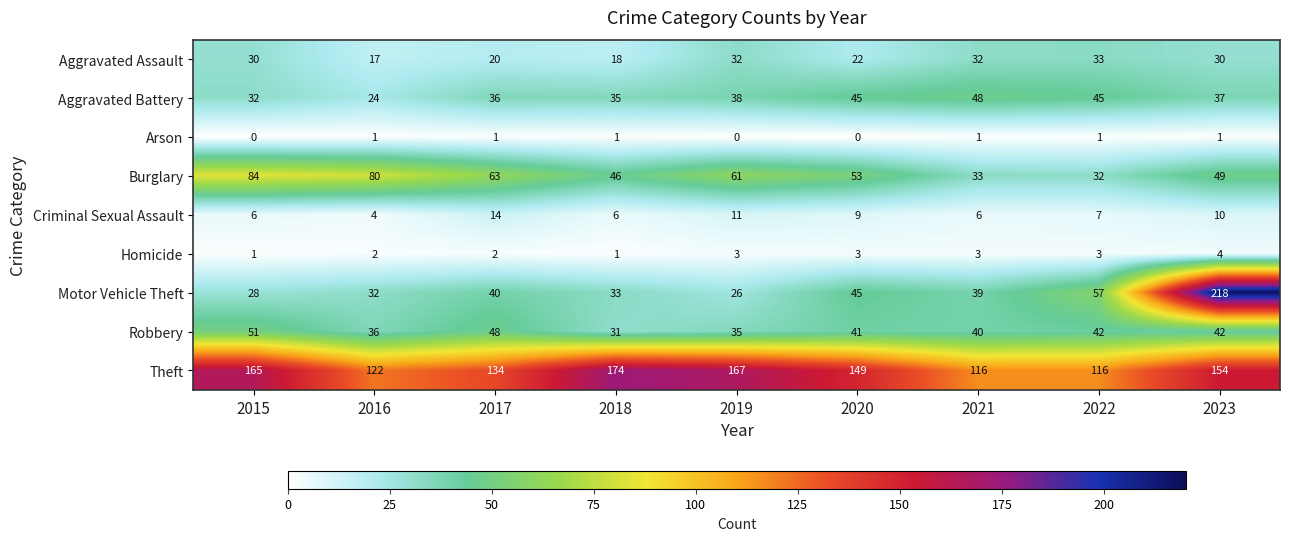

How many categories are shown in the chart?

9